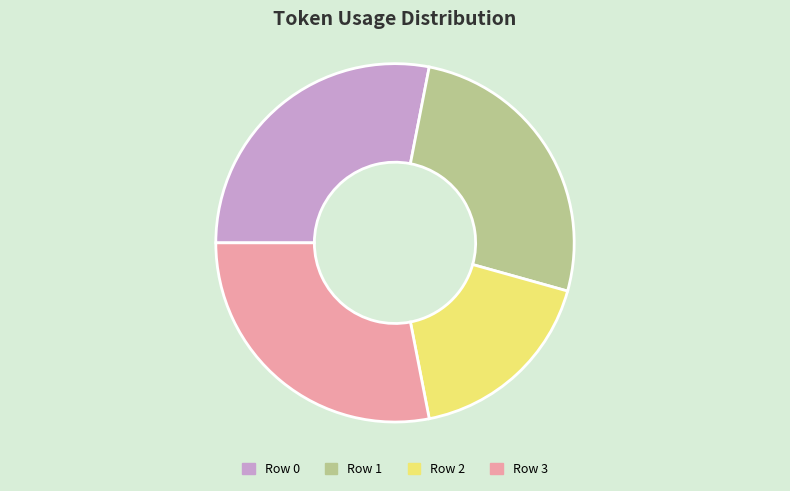

How many slices are in this pie chart?

4